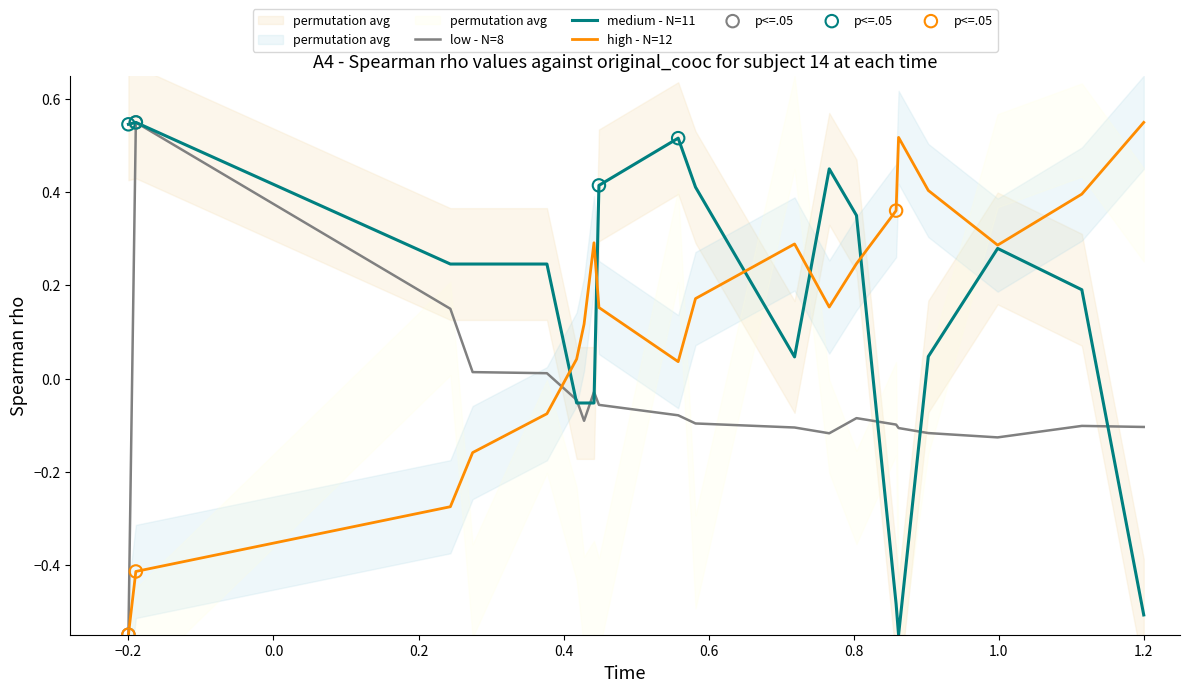

At which label does high - N=12 reach its minimum?

−0.2